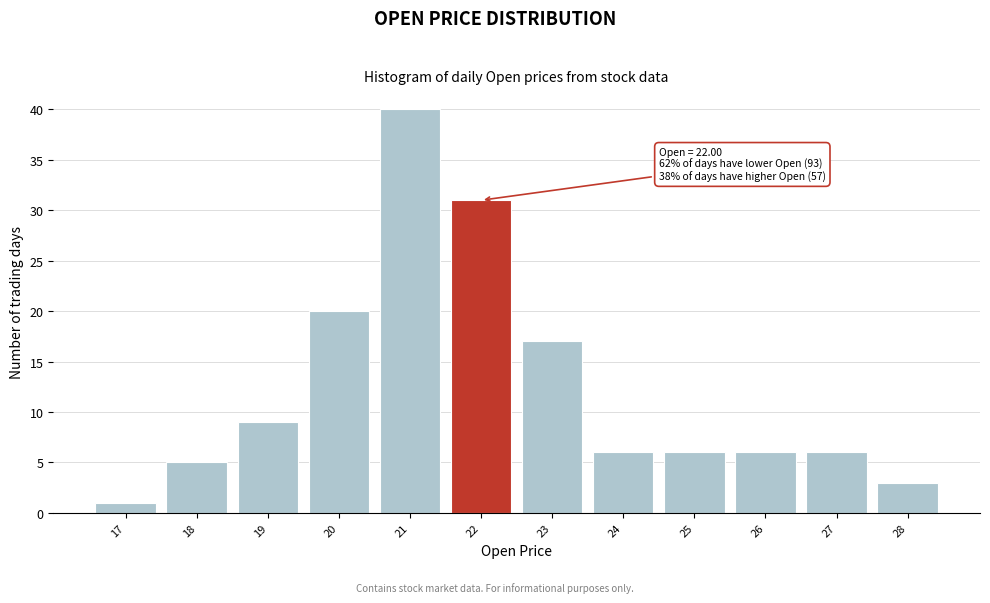

Which range on the x-axis has the tallest bar?

20.5 to 21.5